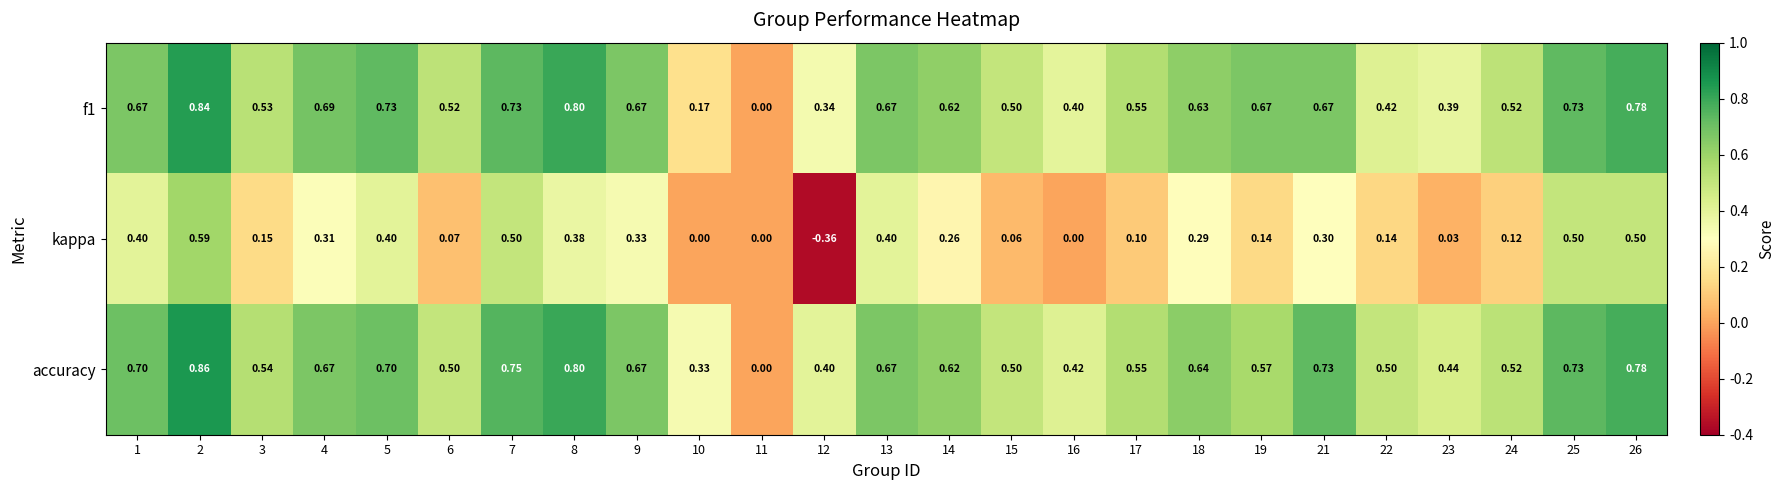

How many values in the accuracy series exceed 0?

24